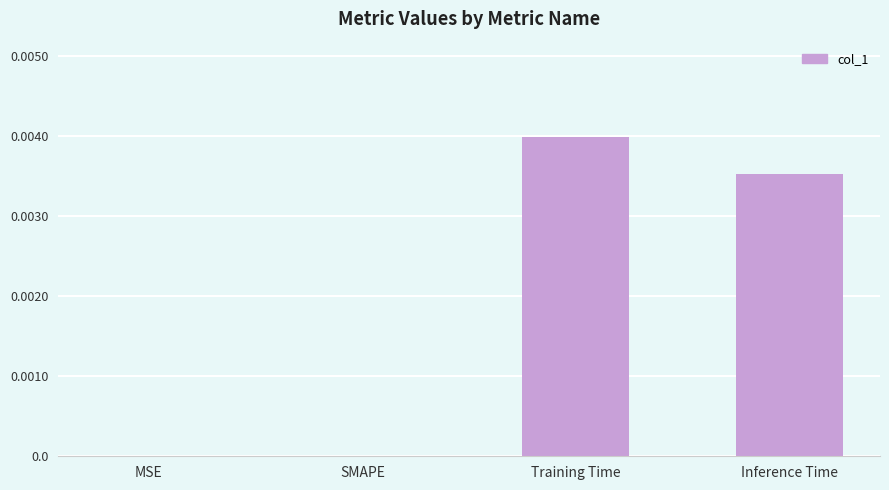

Which has a higher value, MSE or Inference Time?

Inference Time